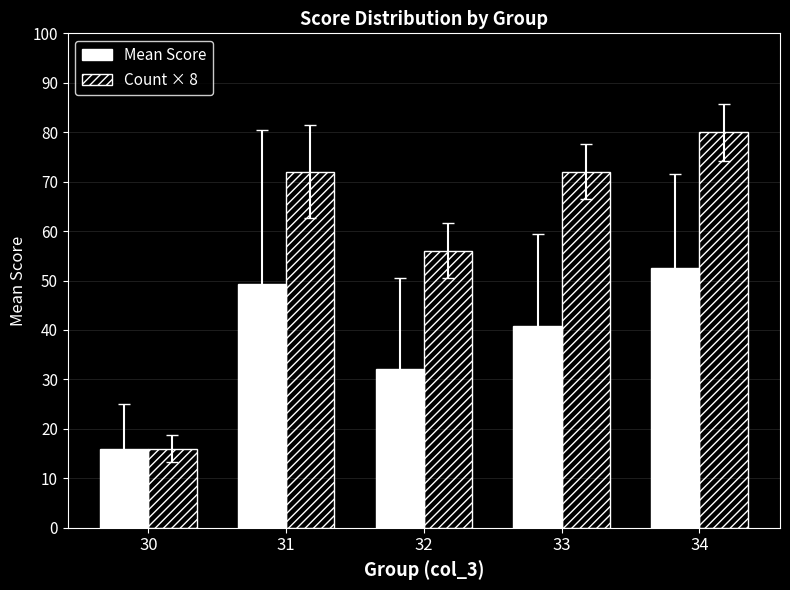

Read the Mean Score value at 30.

16.0